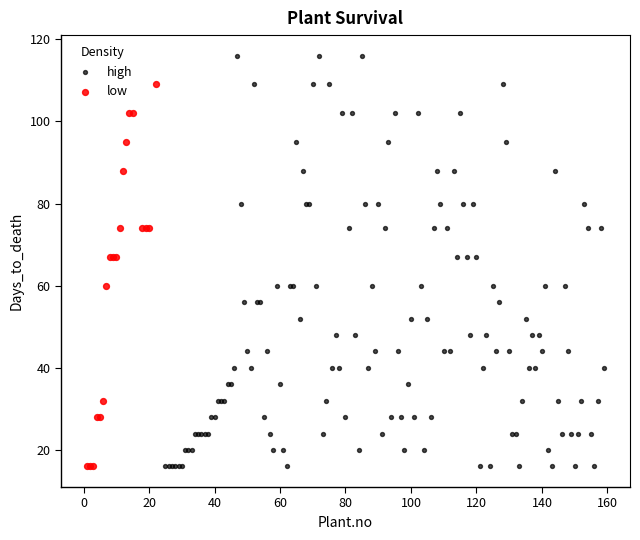

Which series has the widest spread of Y values?

high